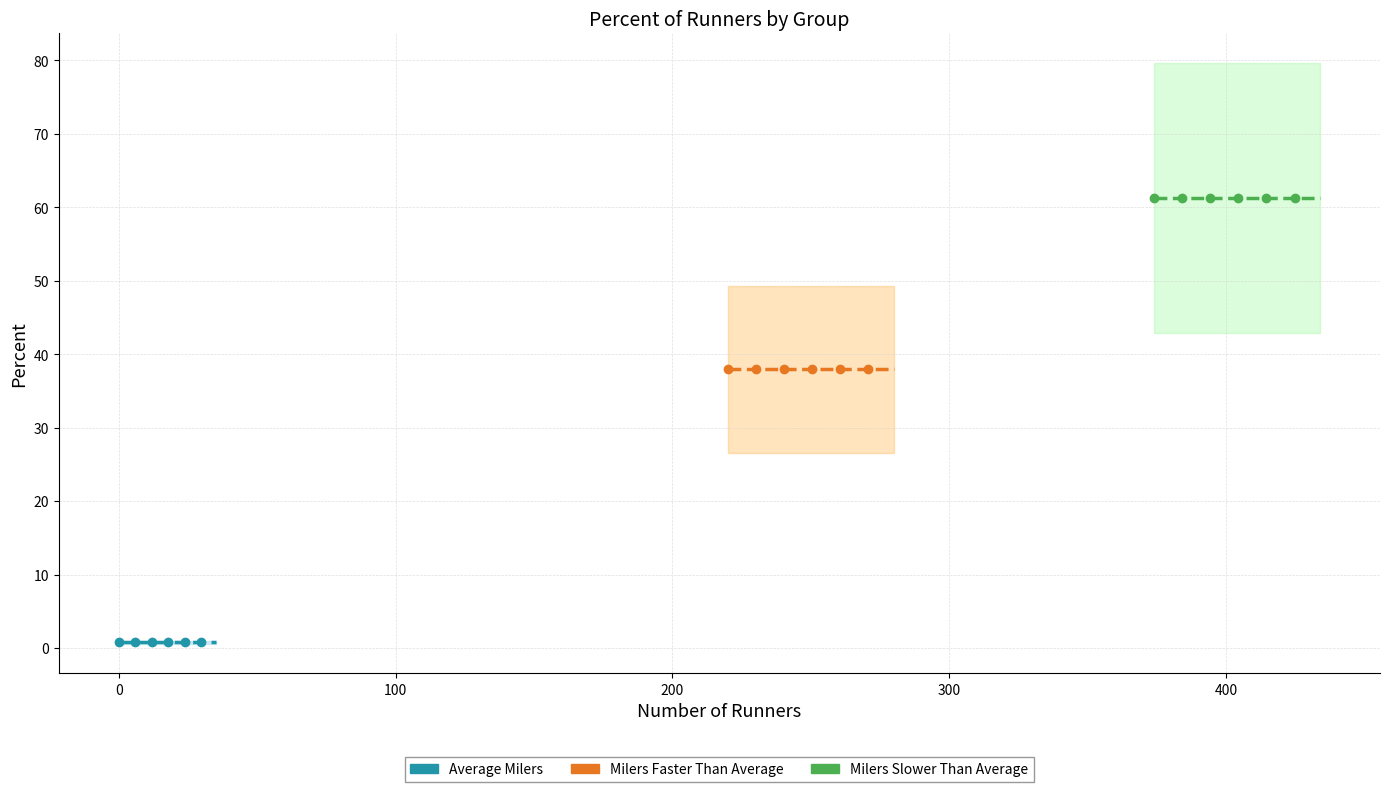

What is the average value?

33.3